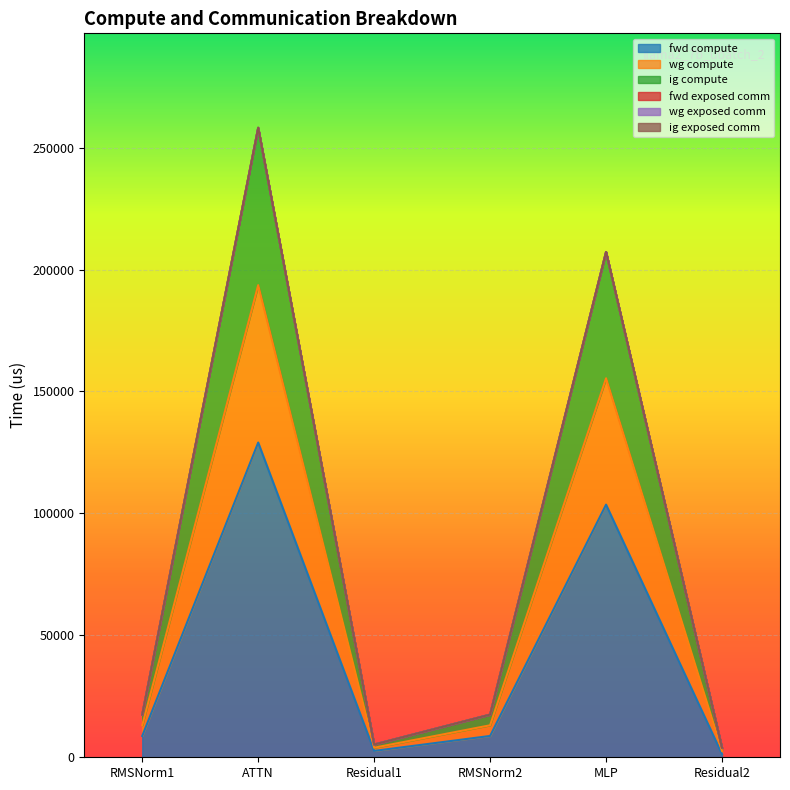

The fwd compute series shows 1306.3 at Residual2. True or false?

True